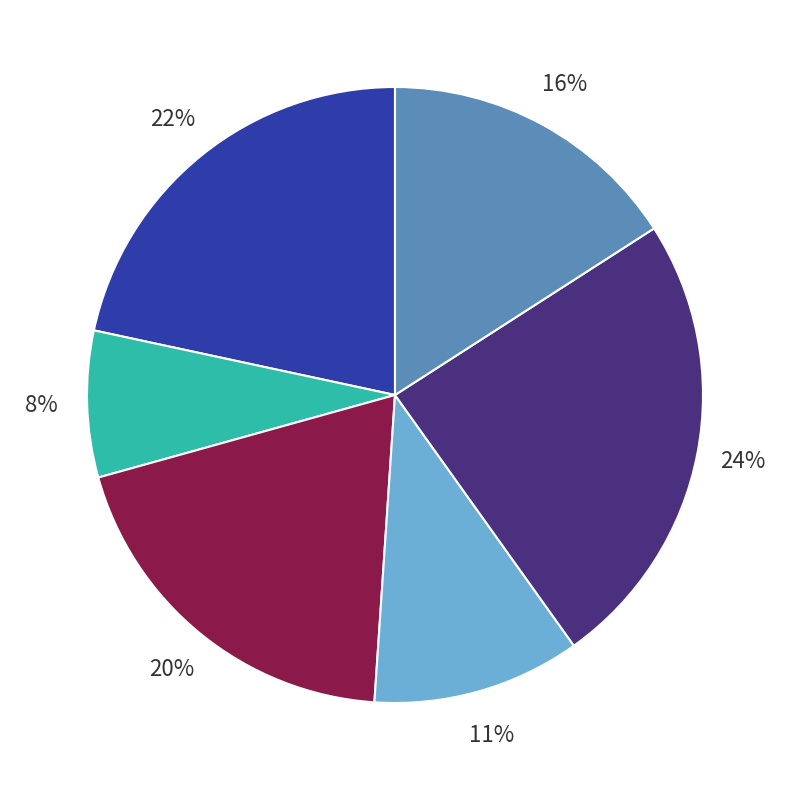

To the nearest percent, what is the average slice percentage?

17%